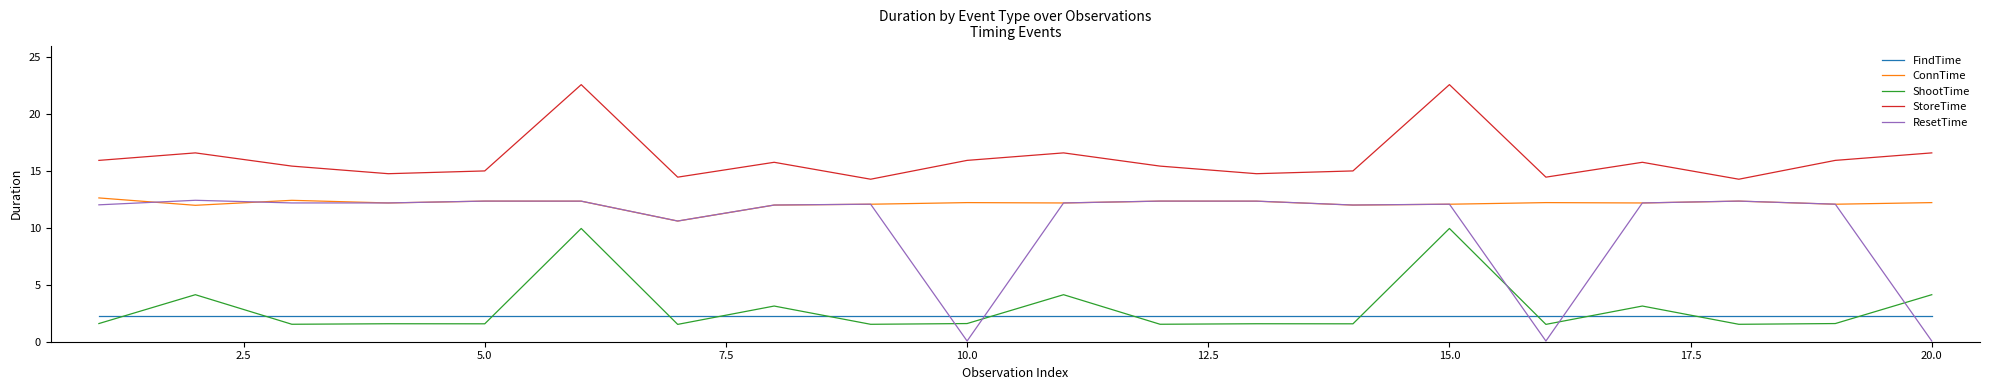

True or false: FindTime and ConnTime intersect in this chart.

False